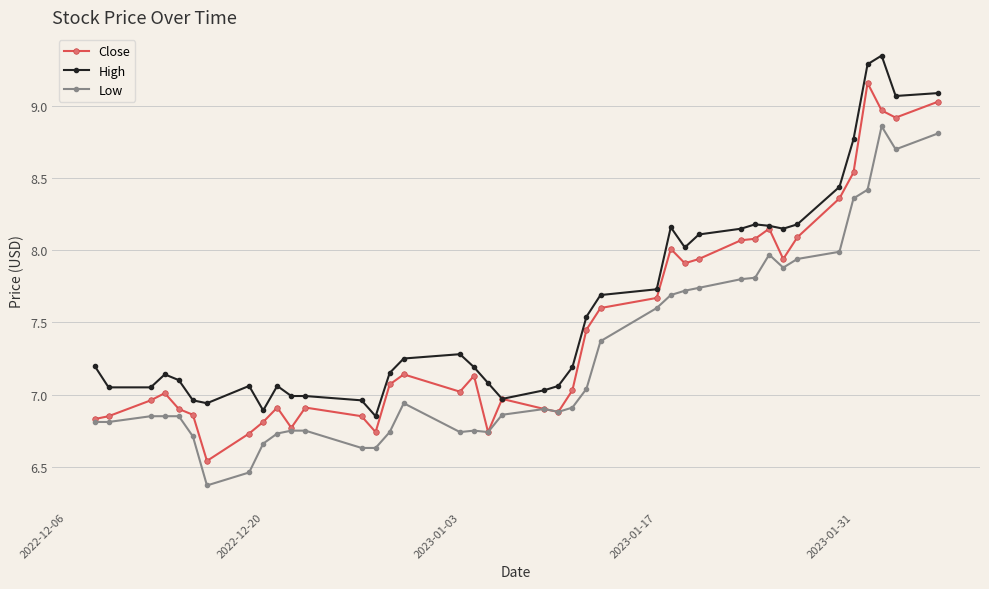

List the series in order of their overall mean, lowest first.

Low, Close, High